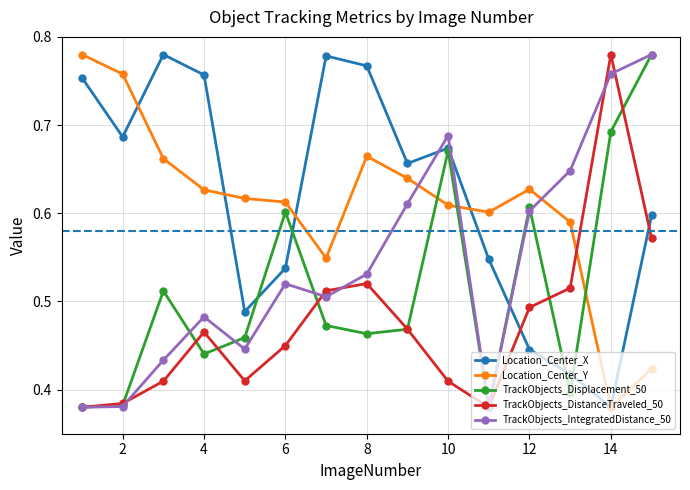

How many interior local peaks does the Location_Center_X series have?

3